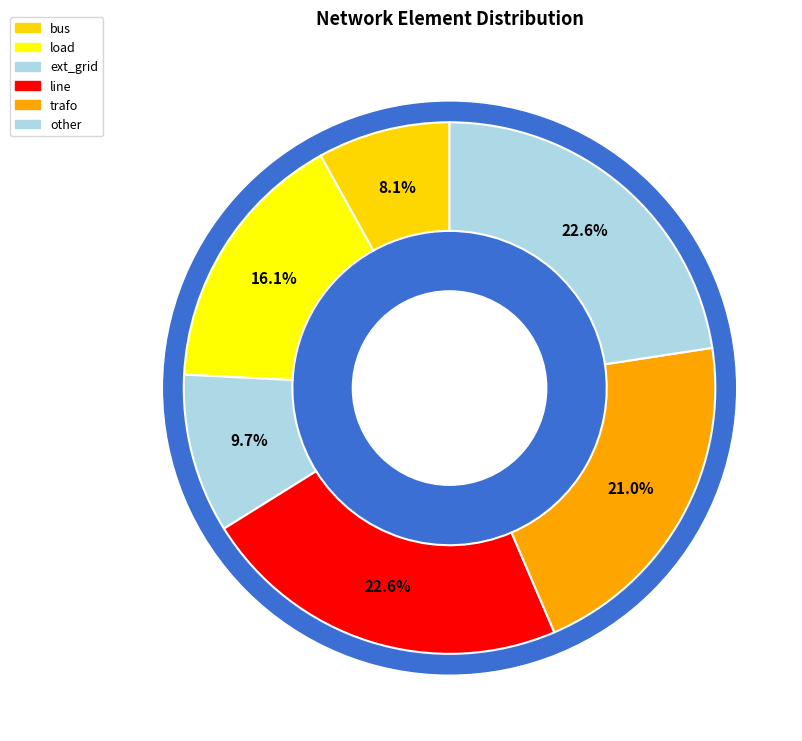

To the nearest percent, what portion does ext_grid represent?

10%